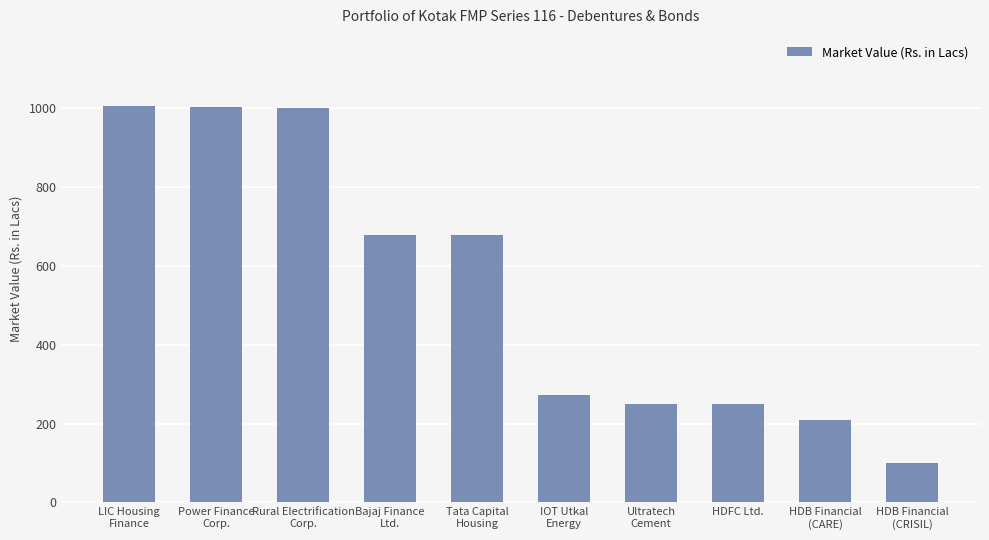

What is the average value?

544.8